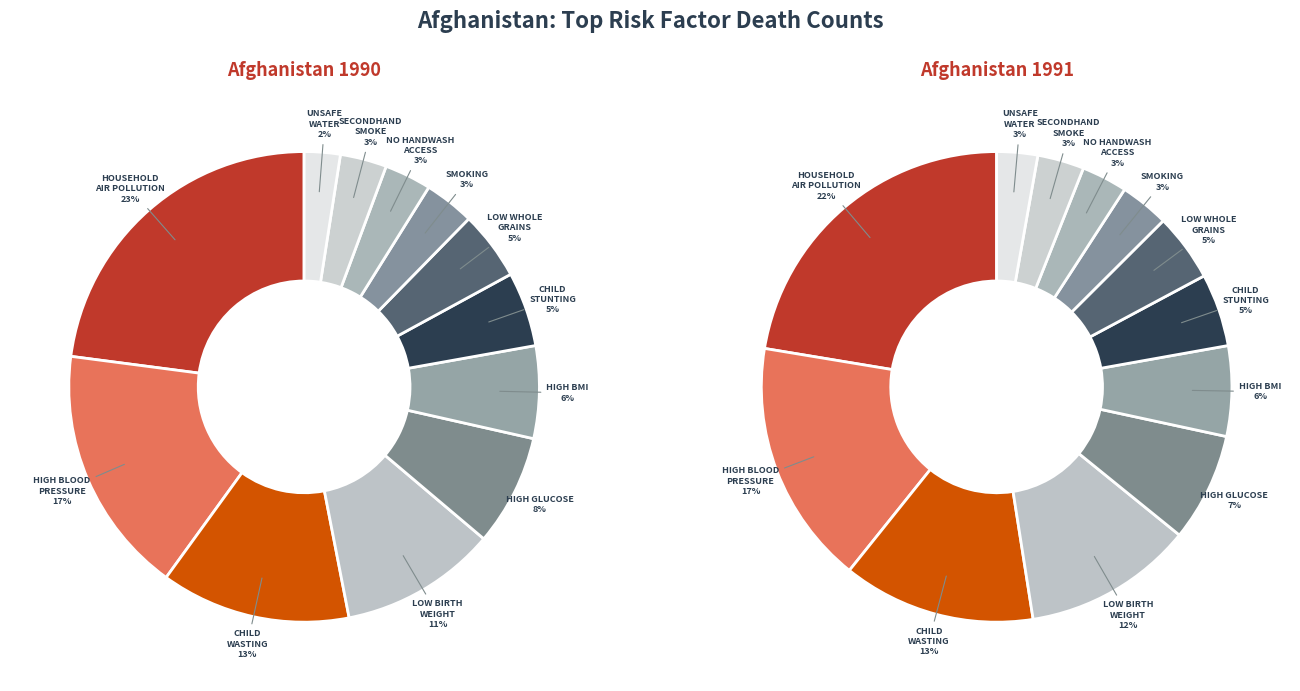

What percentage do Low birth weight and Household air pollution from solid fuels together represent?

33.7%